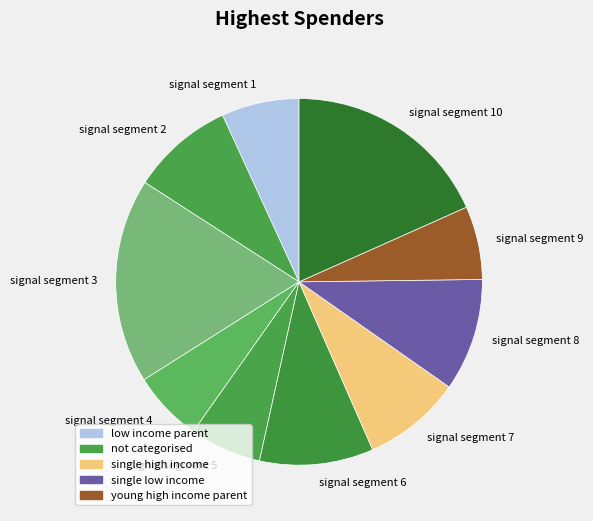

Is it true that signal segment 1 is 13% of the pie?

False